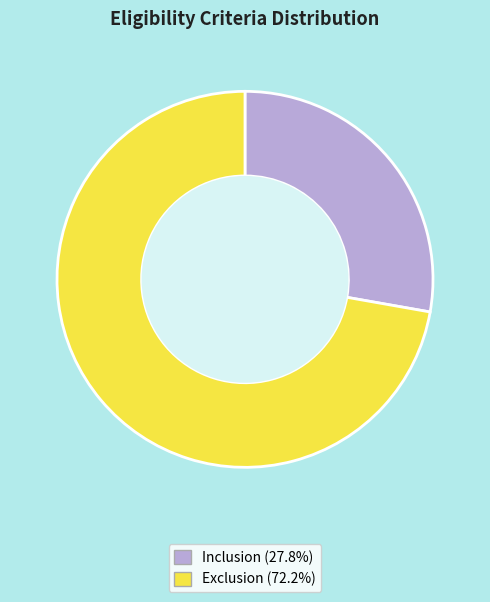

Is Exclusion the majority of the pie?

Yes